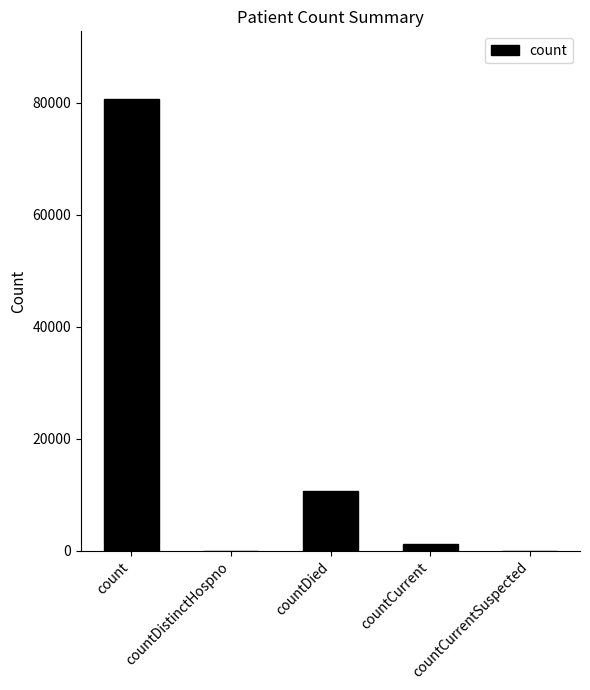

Between countDied and countCurrent, which is larger?

countDied